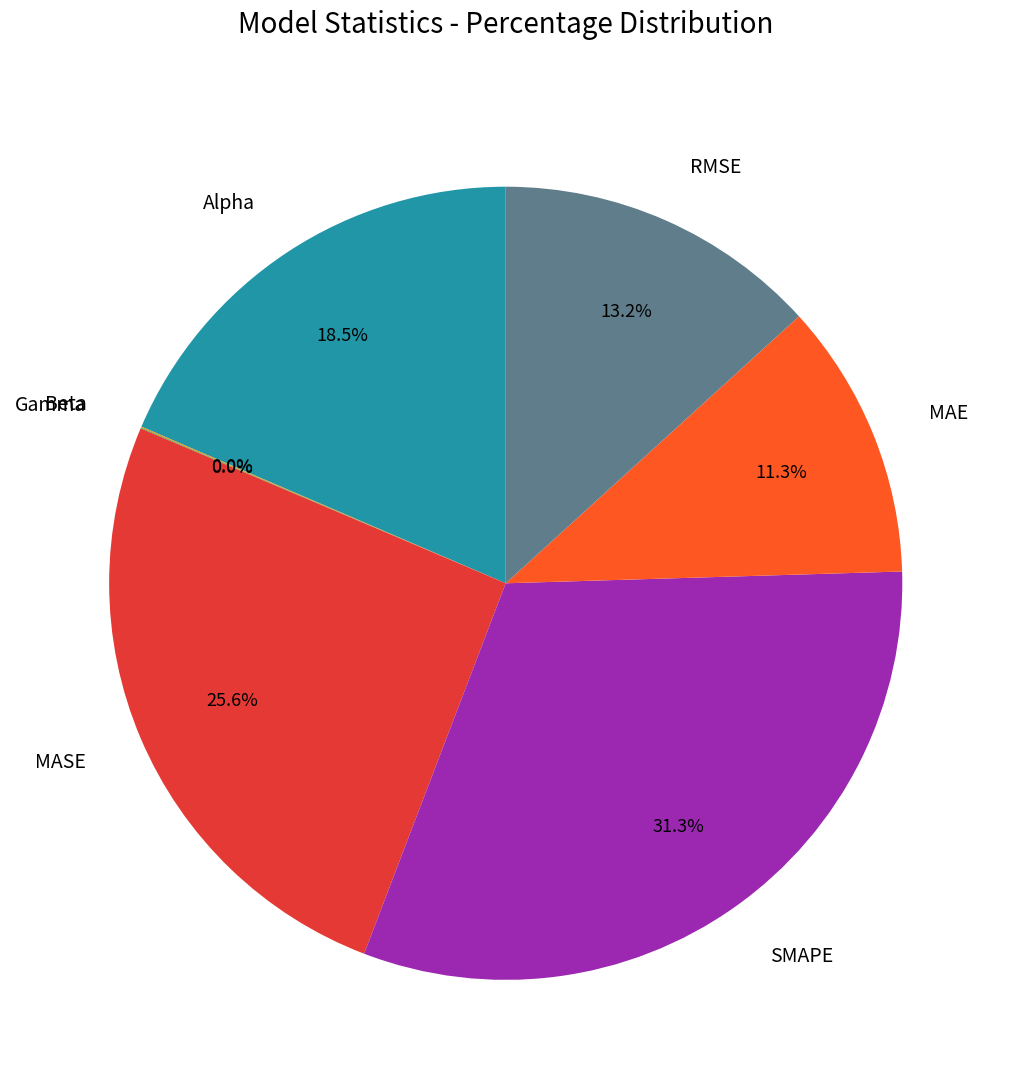

To the nearest percent, what is the difference between the largest and smallest slice percentages?

31%